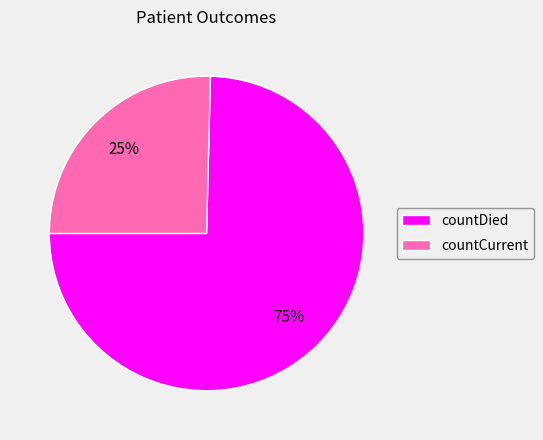

The countCurrent slice represents 25% of the pie. True or false?

True